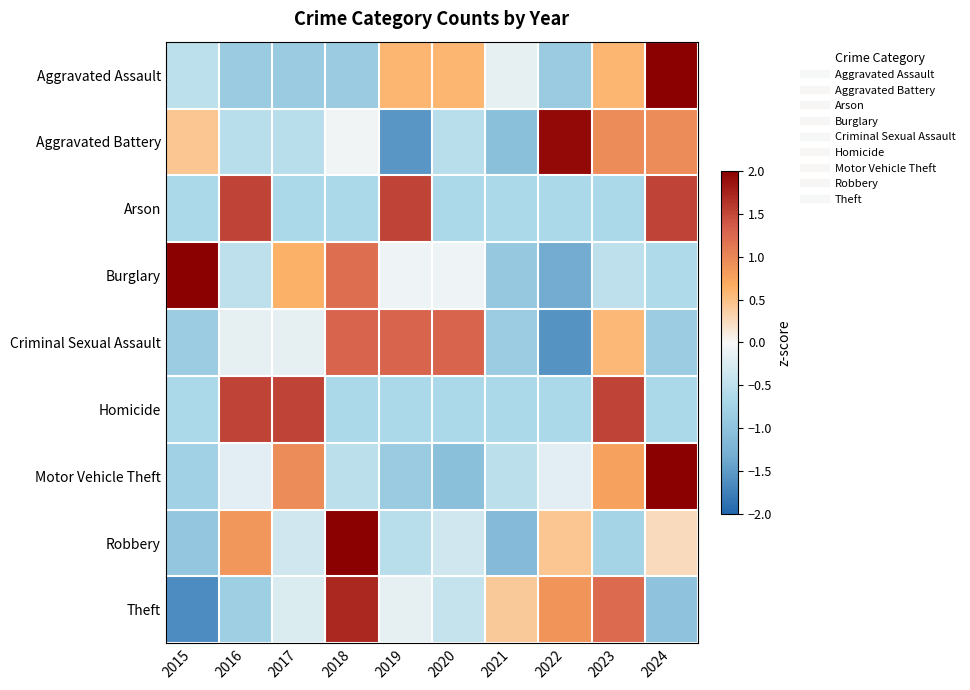

List the series in order of their peak value, highest first.

Robbery, Aggravated Assault, Motor Vehicle Theft, Burglary, Aggravated Battery, Theft, Homicide, Arson, Criminal Sexual Assault